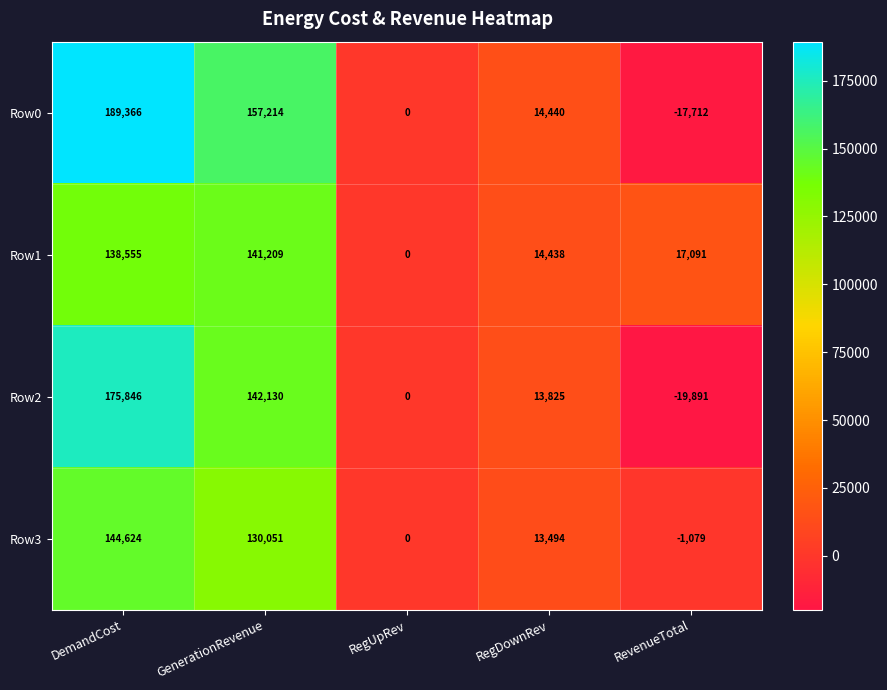

Reading left to right, extract all data points from this chart.

Row0: 189366	157214	0	14440	-17712
Row1: 138555	141209	0	14438	17091
Row2: 175846	142130	0	13825	-19891
Row3: 144624	130051	0	13494	-1079